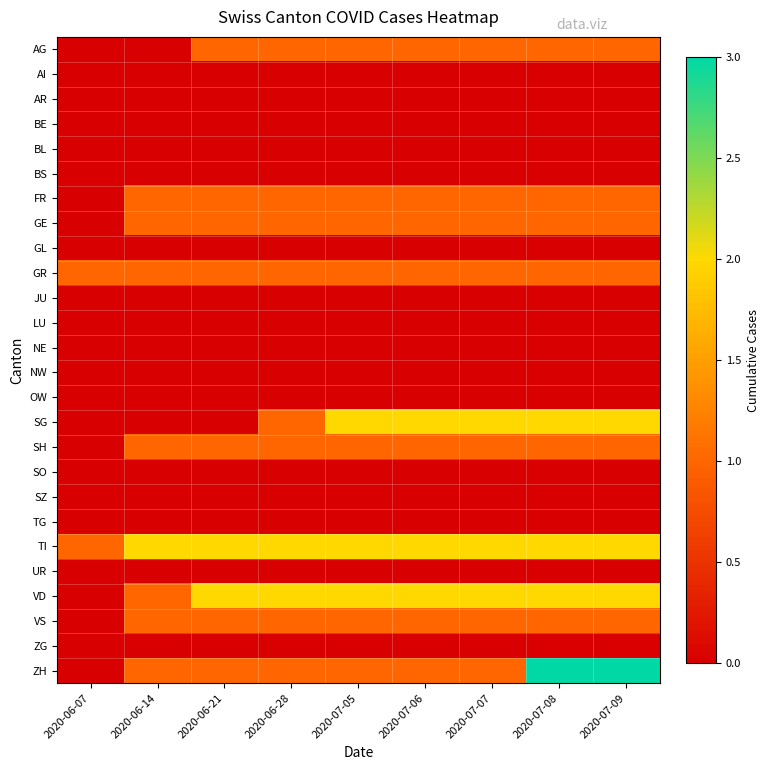

Between 2020-06-28 and 2020-07-08, which series saw the biggest shift?

ZH